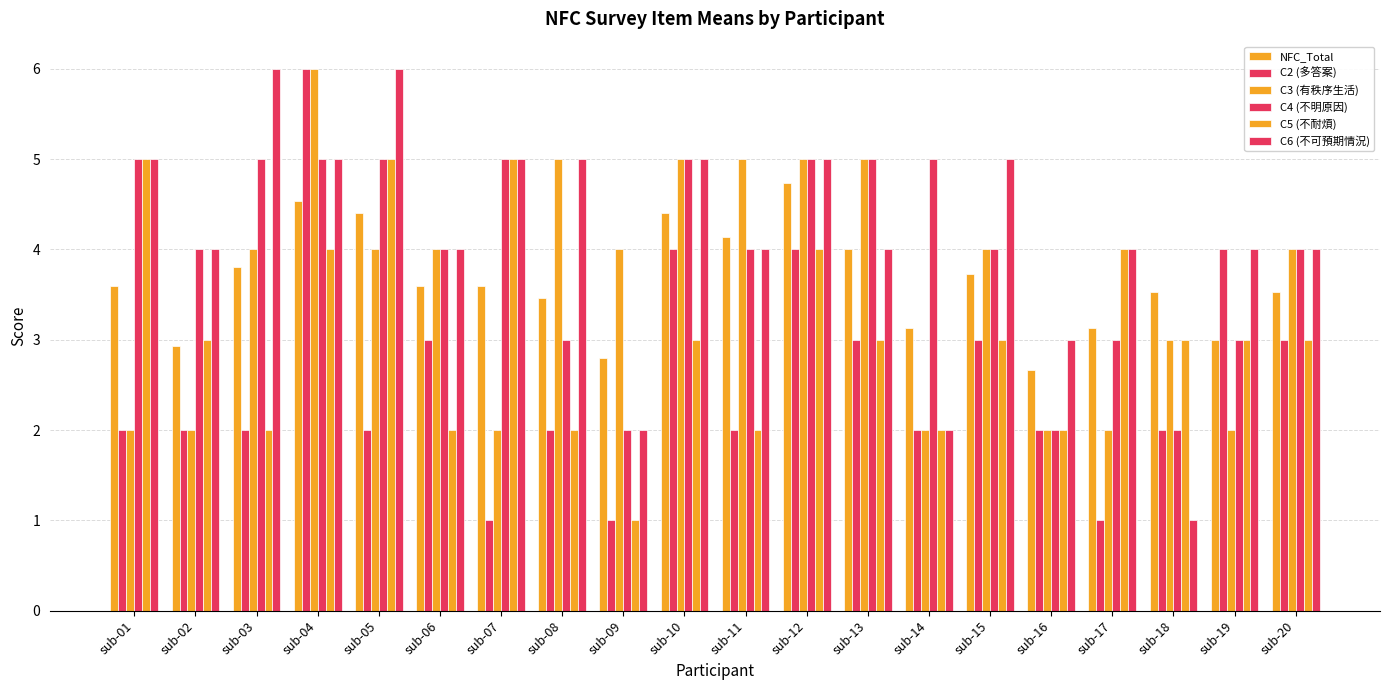

How many groups of bars are there?

20